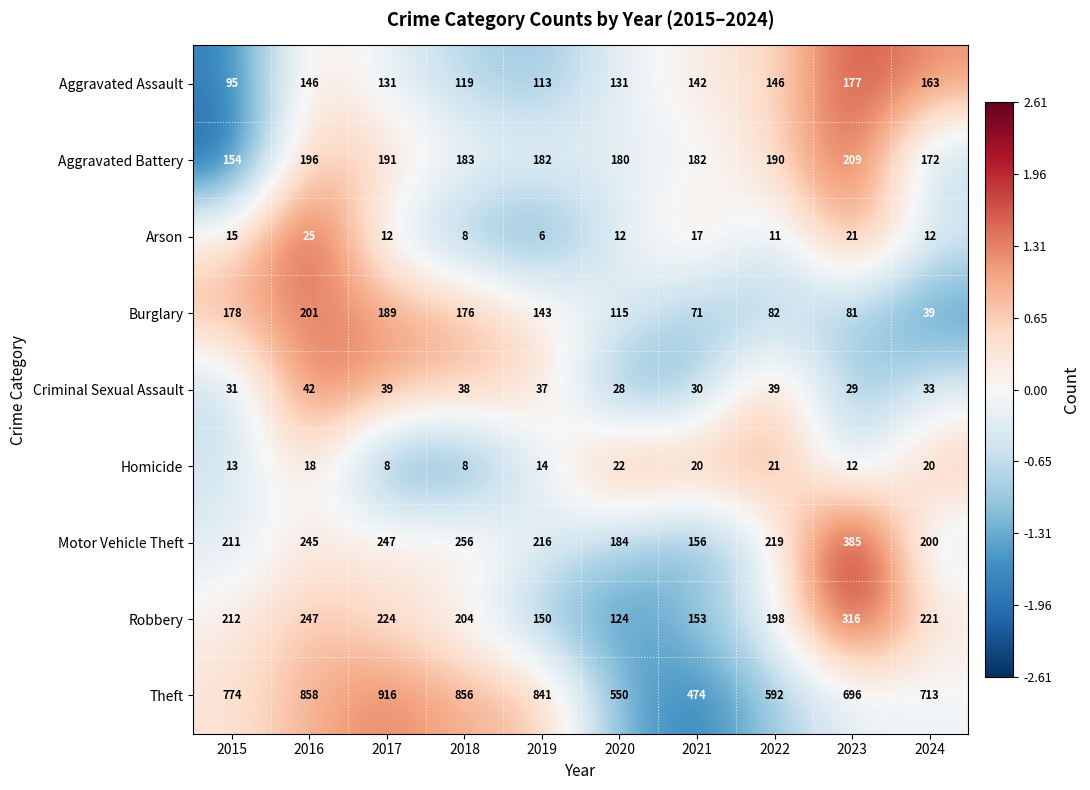

At which category is the sum across all series the highest?

2016